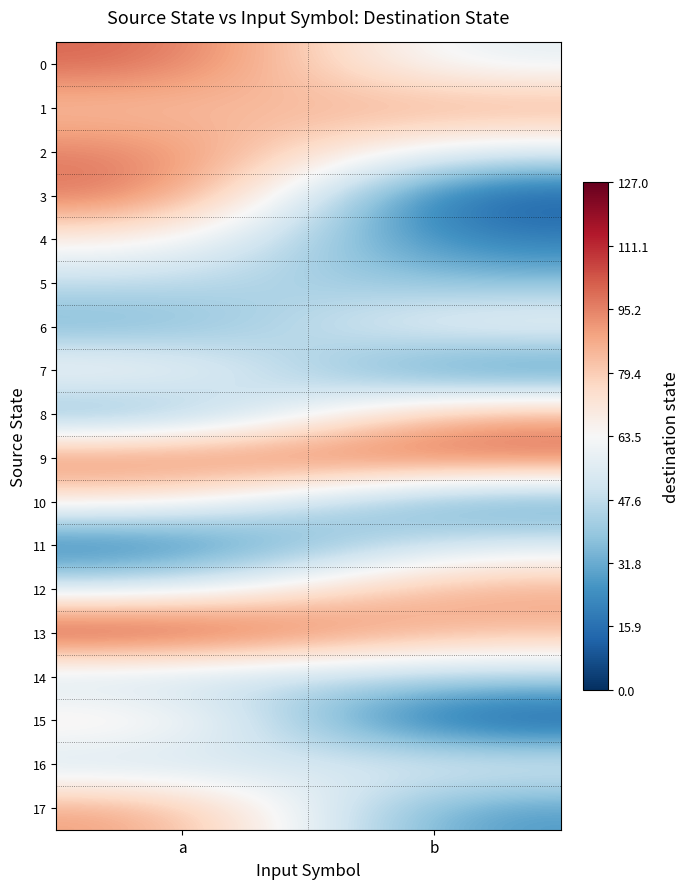

Which label corresponds to the largest value in the chart?

a